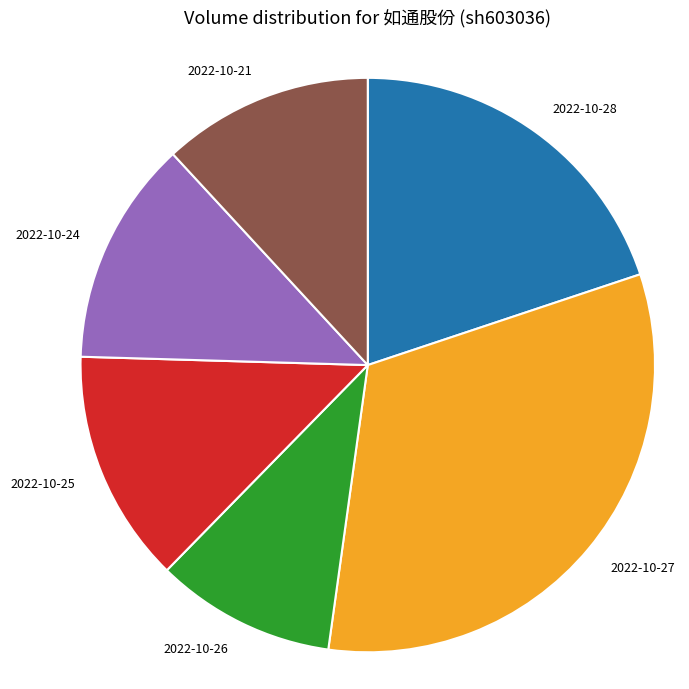

The 2022-10-26 slice represents 10% of the pie. True or false?

True